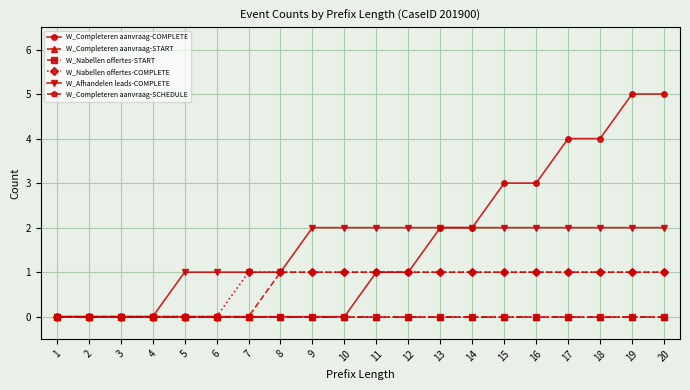

True or false: W_Nabellen offertes-COMPLETE and W_Completeren aanvraag-COMPLETE cross at least once.

False